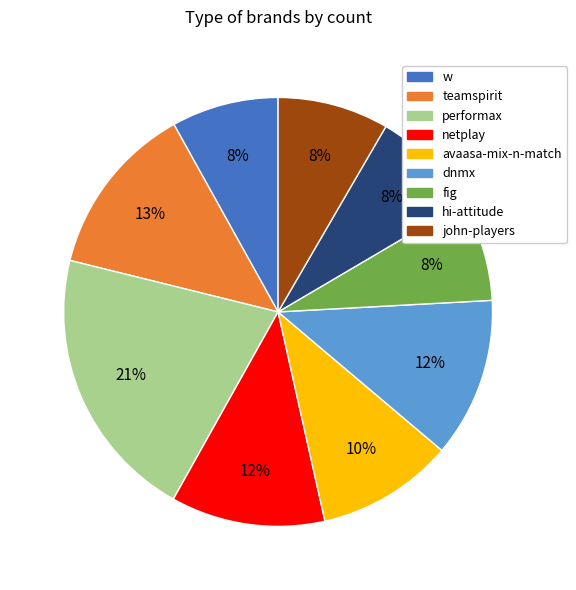

What is the ratio of the value at w to the value at netplay?

0.7